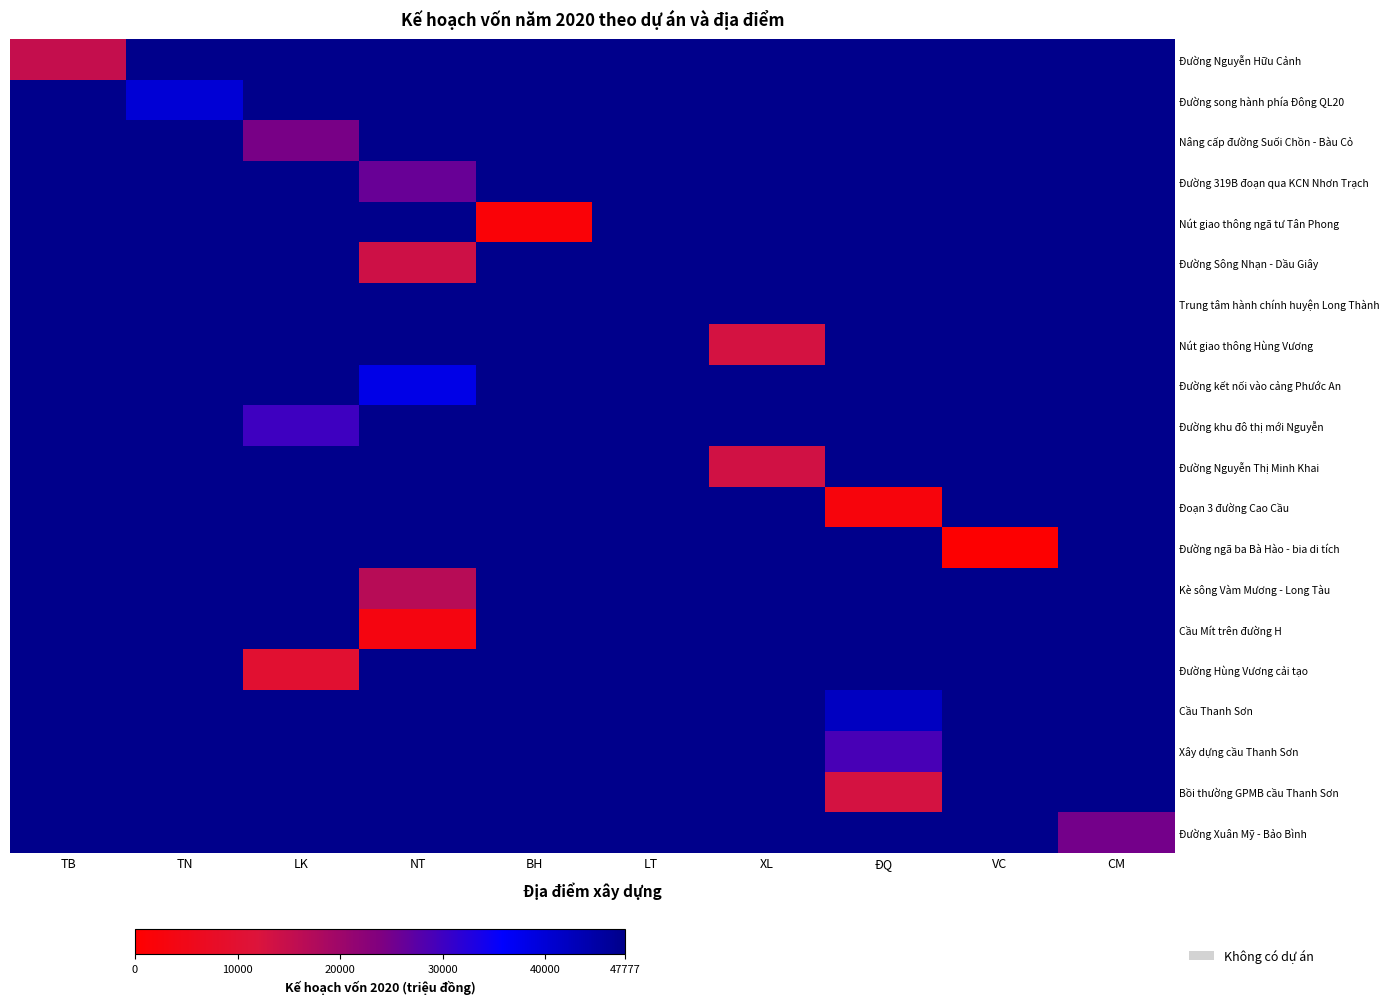

Between VC and TB, which is larger?

TB